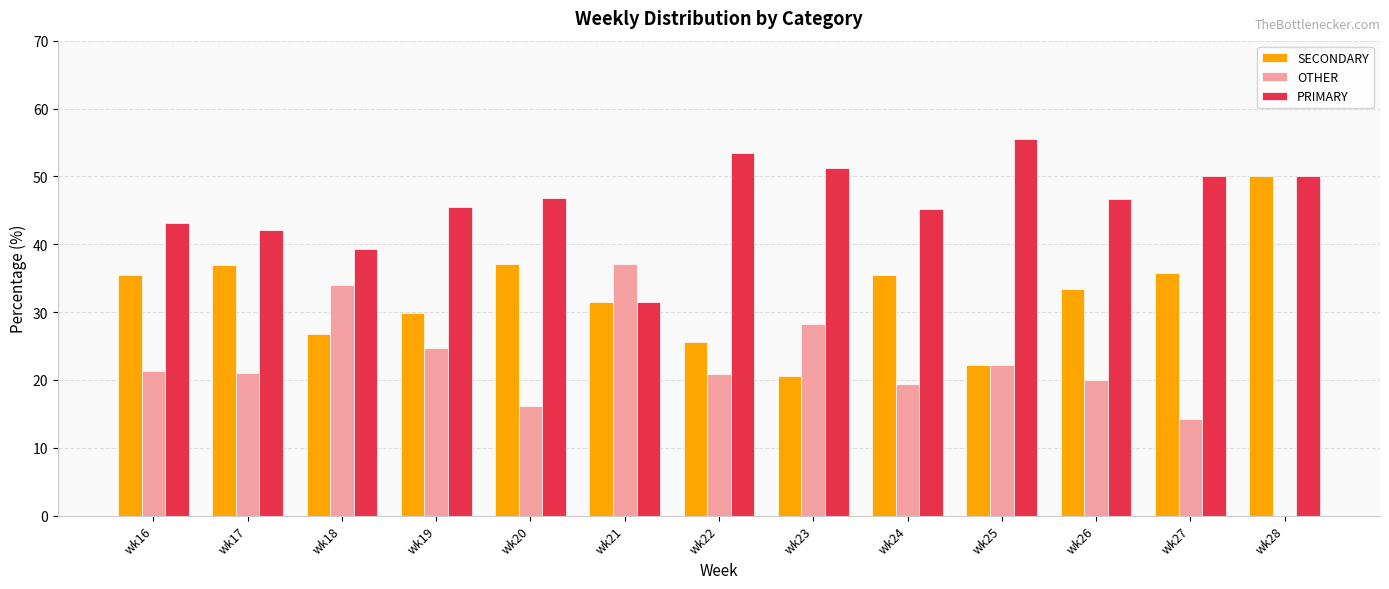

What is the maximum value shown in the chart?

55.6